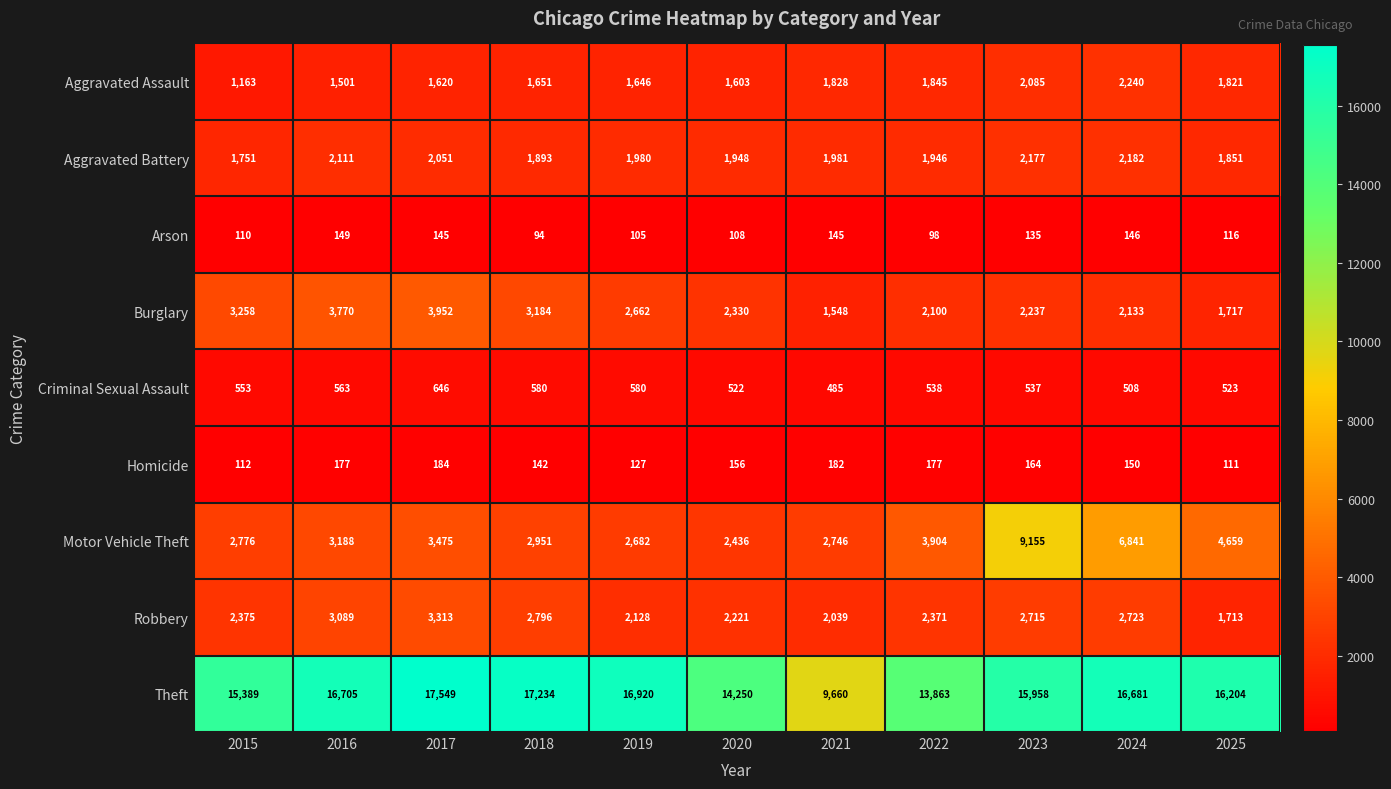

What is the total value across all series at 2015?

27487